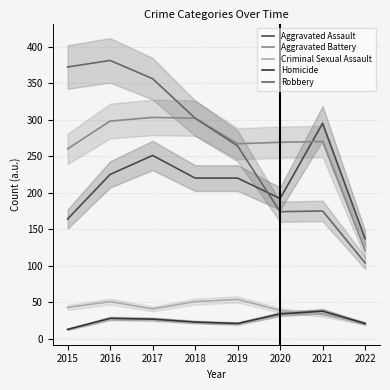

What is the approximate value of Criminal Sexual Assault at 2018, to the nearest 10?

50